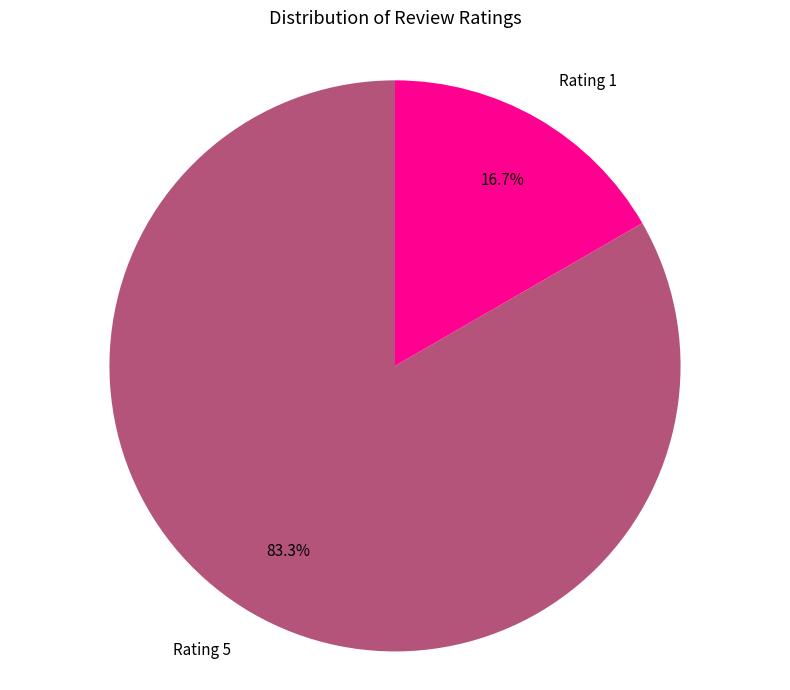

How many segments does this pie chart have?

2